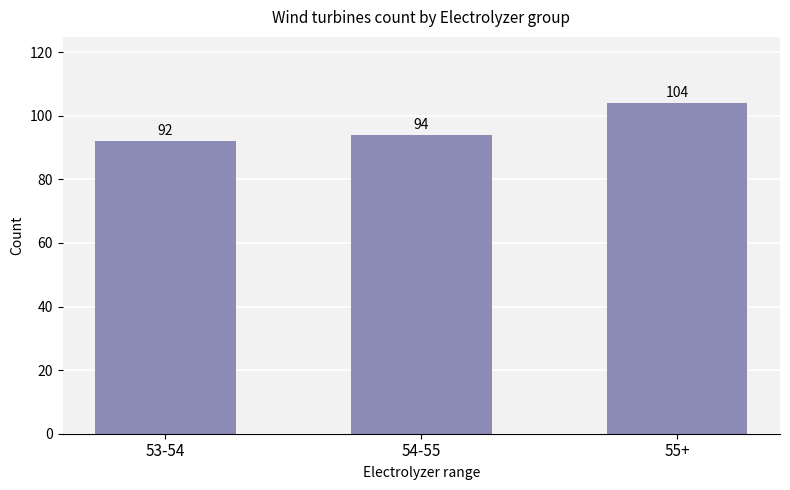

How many distinct data groups are displayed?

1